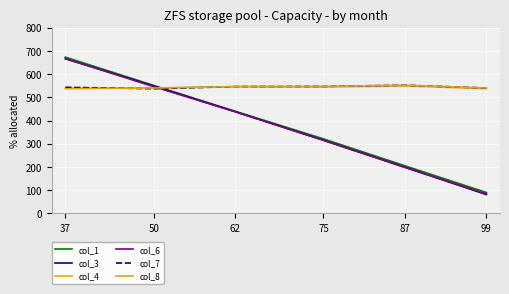

In col_8, how many points are higher than both neighbors (excluding endpoints)?

1